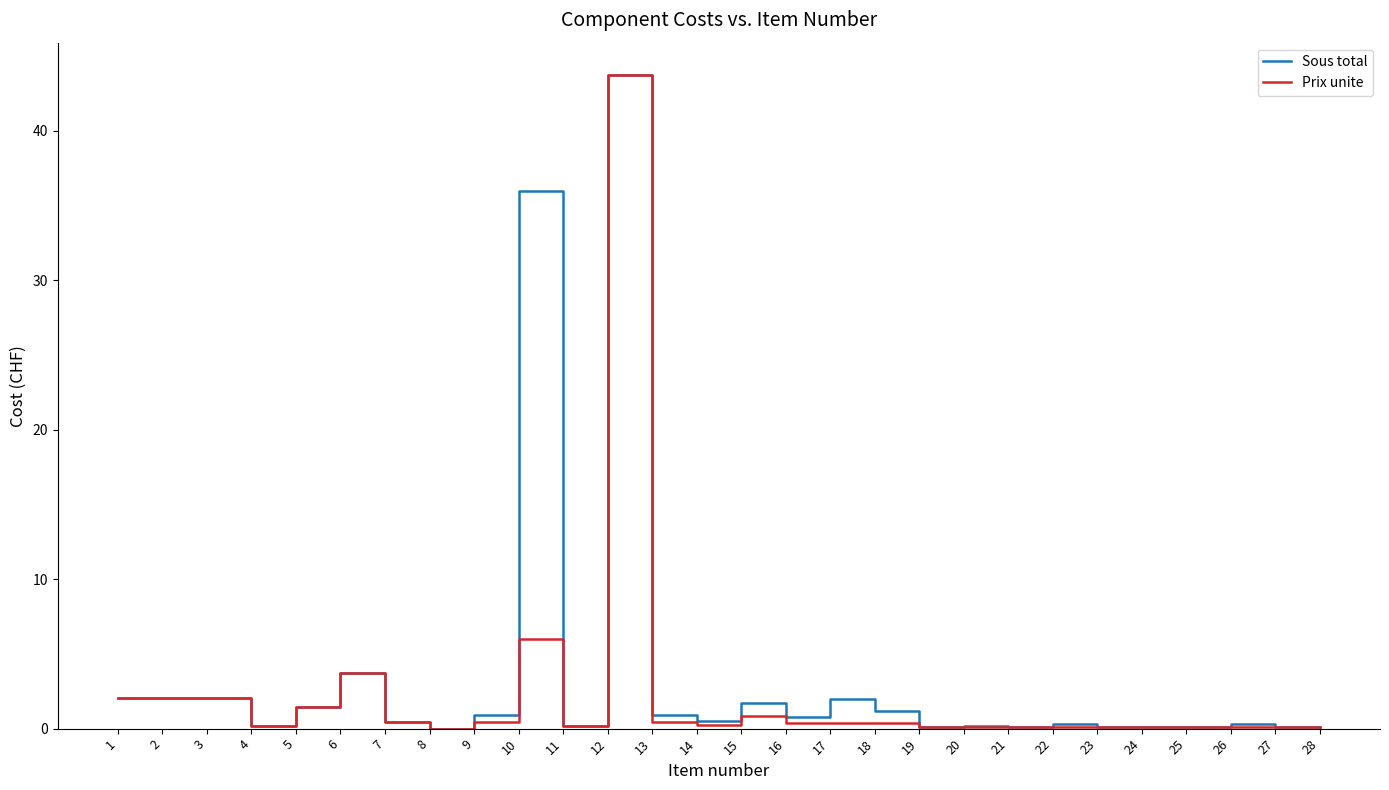

What is the maximum value for Prix unite?

43.7